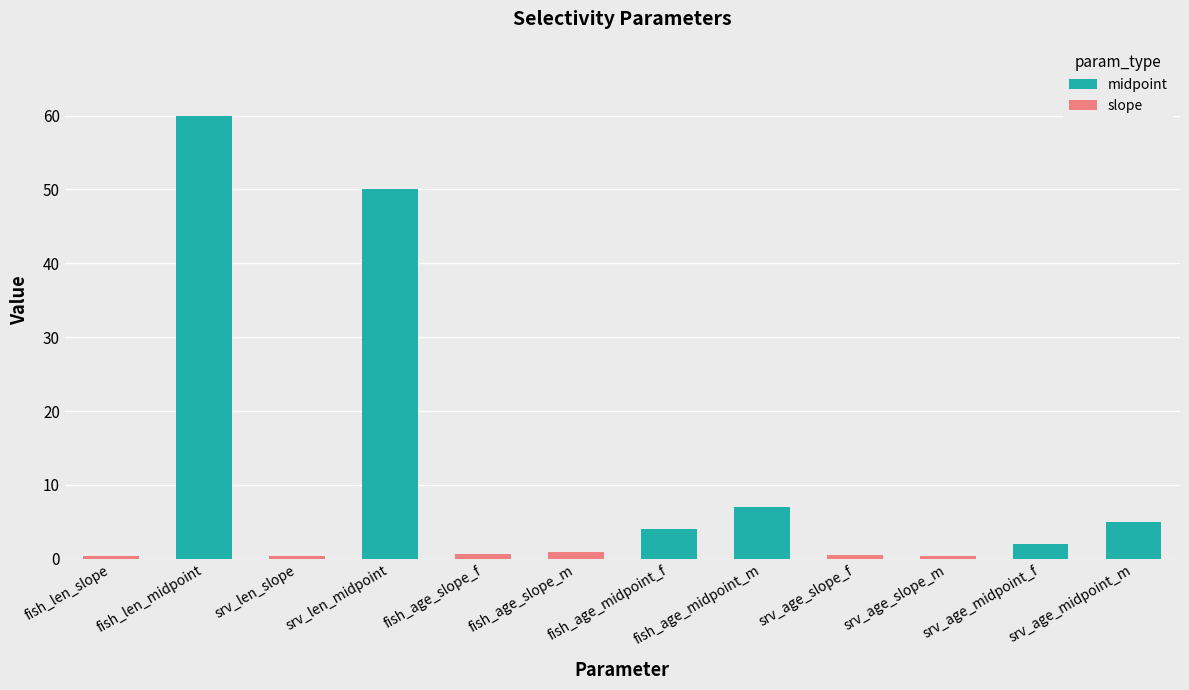

At which category is the sum across all series the highest?

fish_len_midpoint